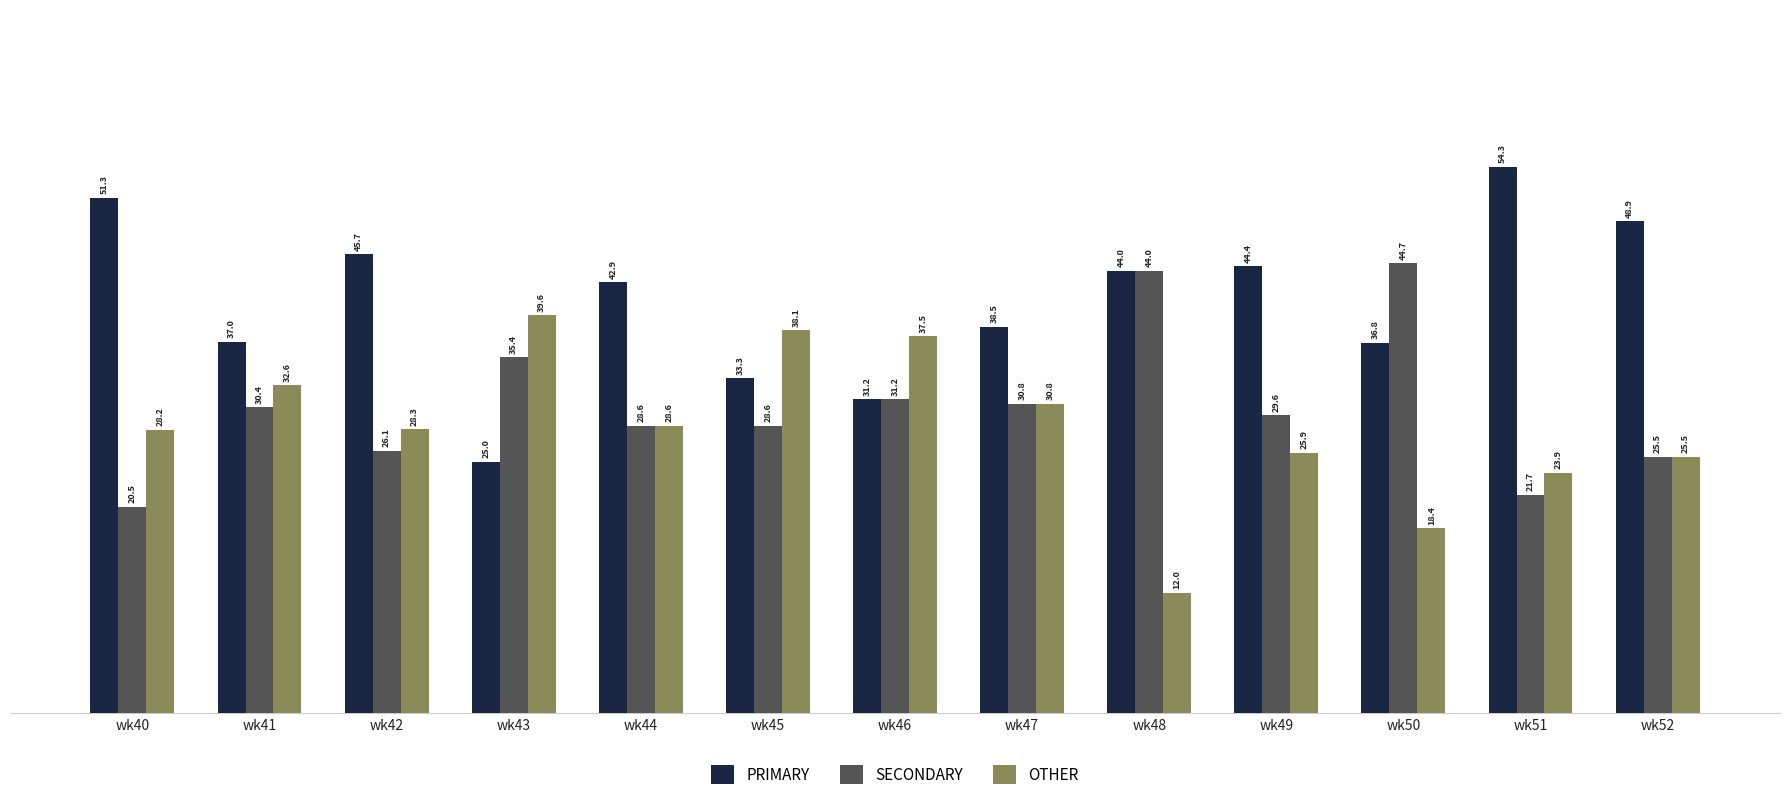

Is it true that OTHER equals 18.4 at wk50?

True